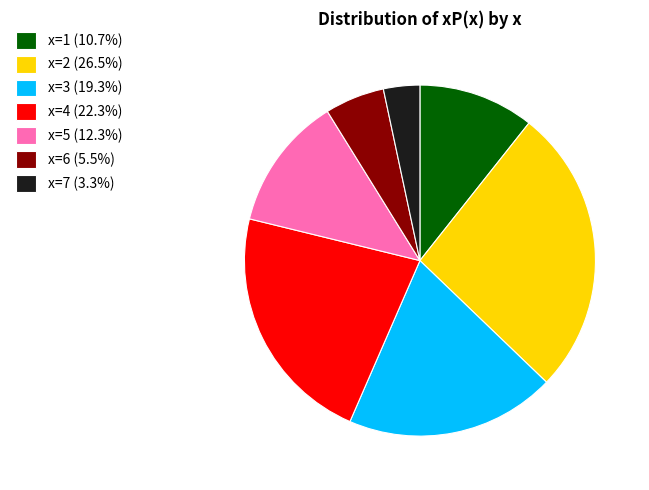

Between x=3 and x=7, which is larger?

x=3